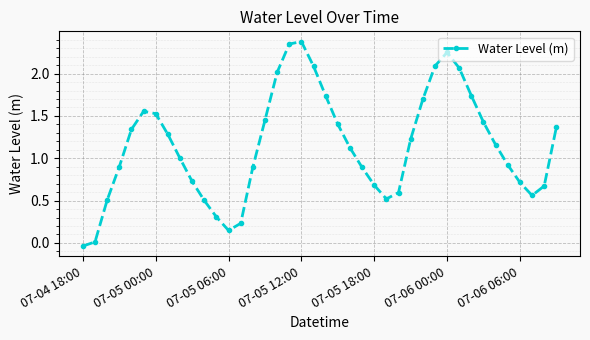

True or false: there are more than 1 points higher than both neighbors.

True